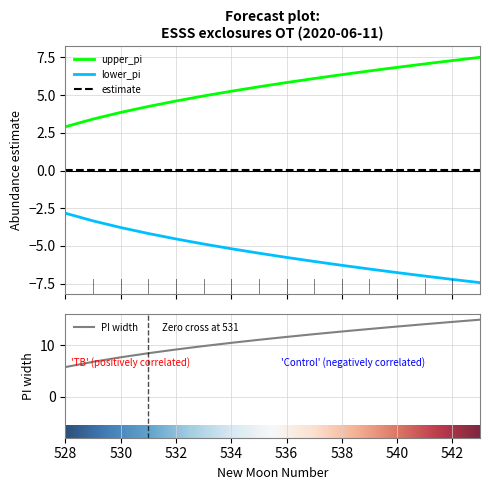

Reading right to left, what are all the values shown in this chart?

lower_pi: 543=-7.4	542=-7.2	541=-7.0	540=-6.8	539=-6.5	538=-6.3	537=-6.0	536=-5.8	535=-5.5	534=-5.2	533=-4.9	532=-4.5	531=-4.2	530=-3.8	529=-3.3	528=-2.8
upper_pi: 543=7.5	542=7.3	541=7.1	540=6.8	539=6.6	538=6.4	537=6.1	536=5.8	535=5.6	534=5.3	533=4.9	532=4.6	531=4.2	530=3.9	529=3.4	528=2.9